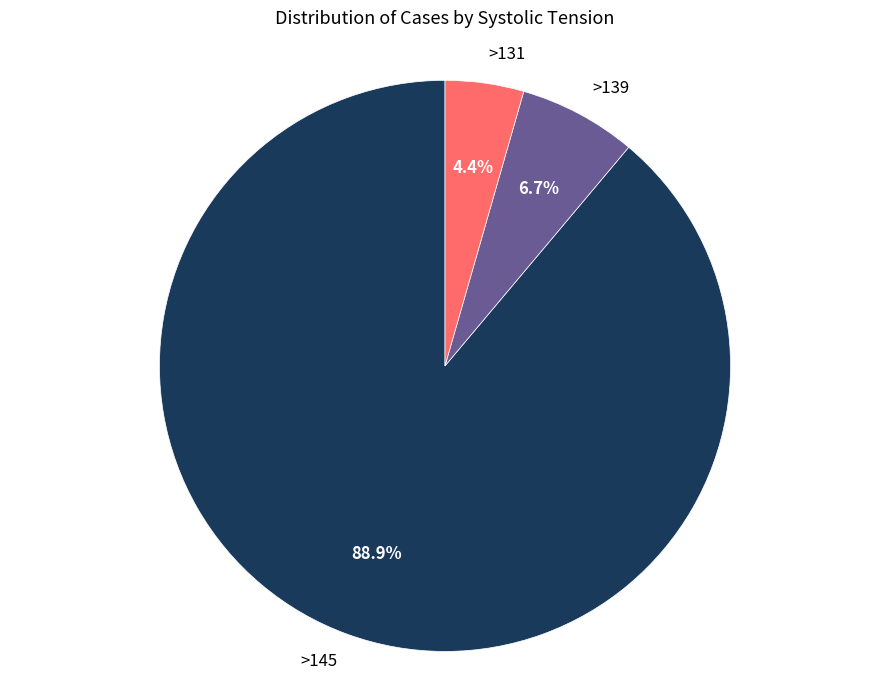

To the nearest percent, what is the difference between the largest and smallest slice percentages?

84%